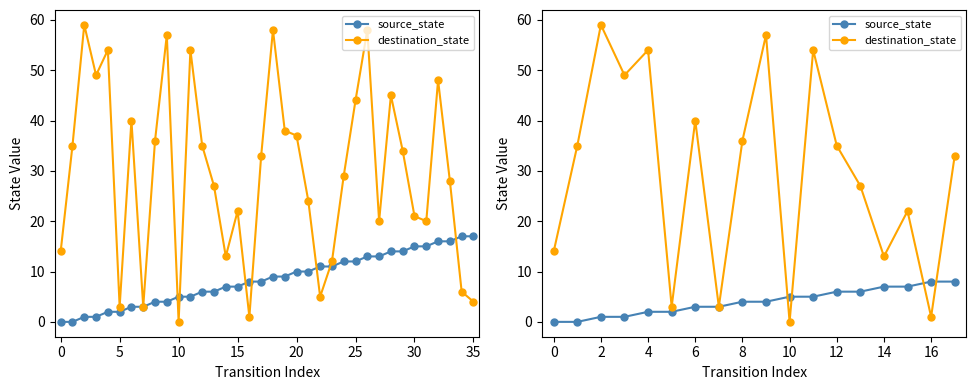

Count the number of data series in this chart.

2